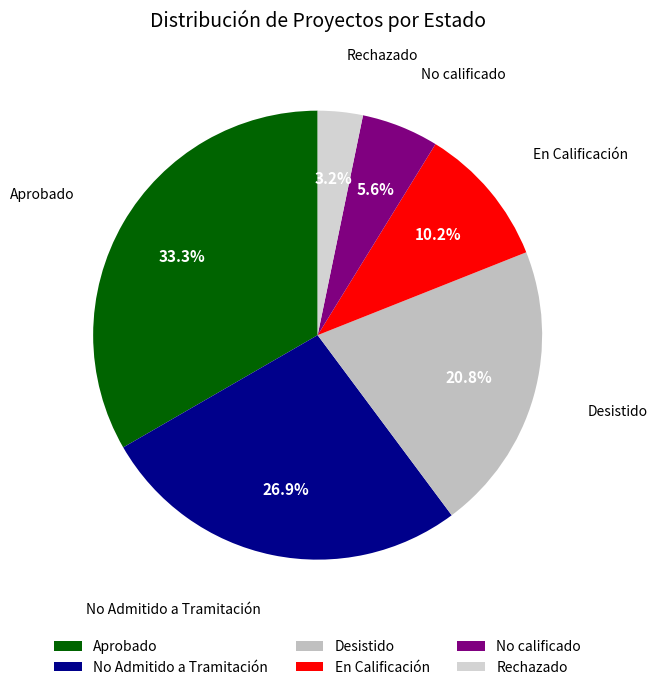

Combined, what portion of the pie is Aprobado and No calificado?

38.9%